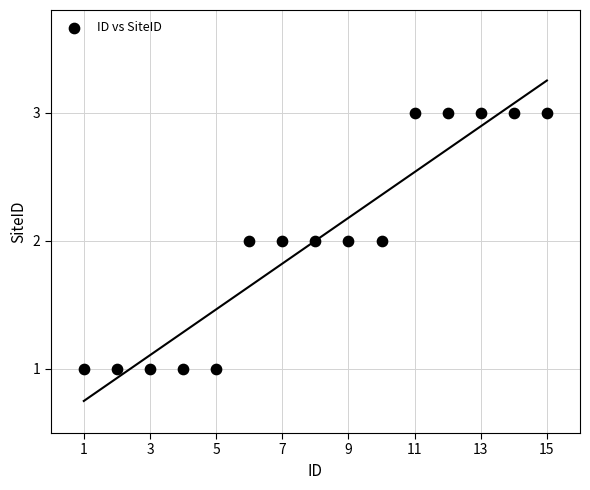

List the coordinates of all points as (Y, X) pairs, reading left to right.

(1, 1)  (1, 2)  (1, 3)  (1, 4)  (1, 5)  (2, 6)  (2, 7)  (2, 8)  (2, 9)  (2, 10)  (3, 11)  (3, 12)  (3, 13)  (3, 14)  (3, 15)